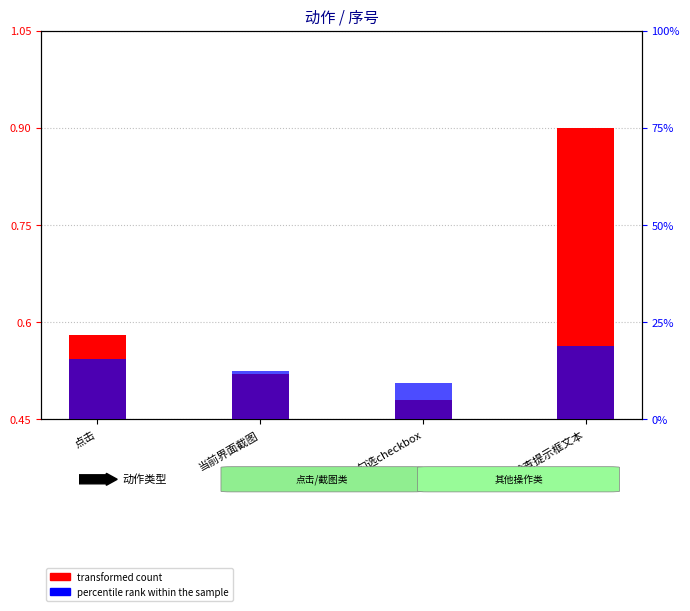

At which category is the sum across all series the highest?

检查提示框文本